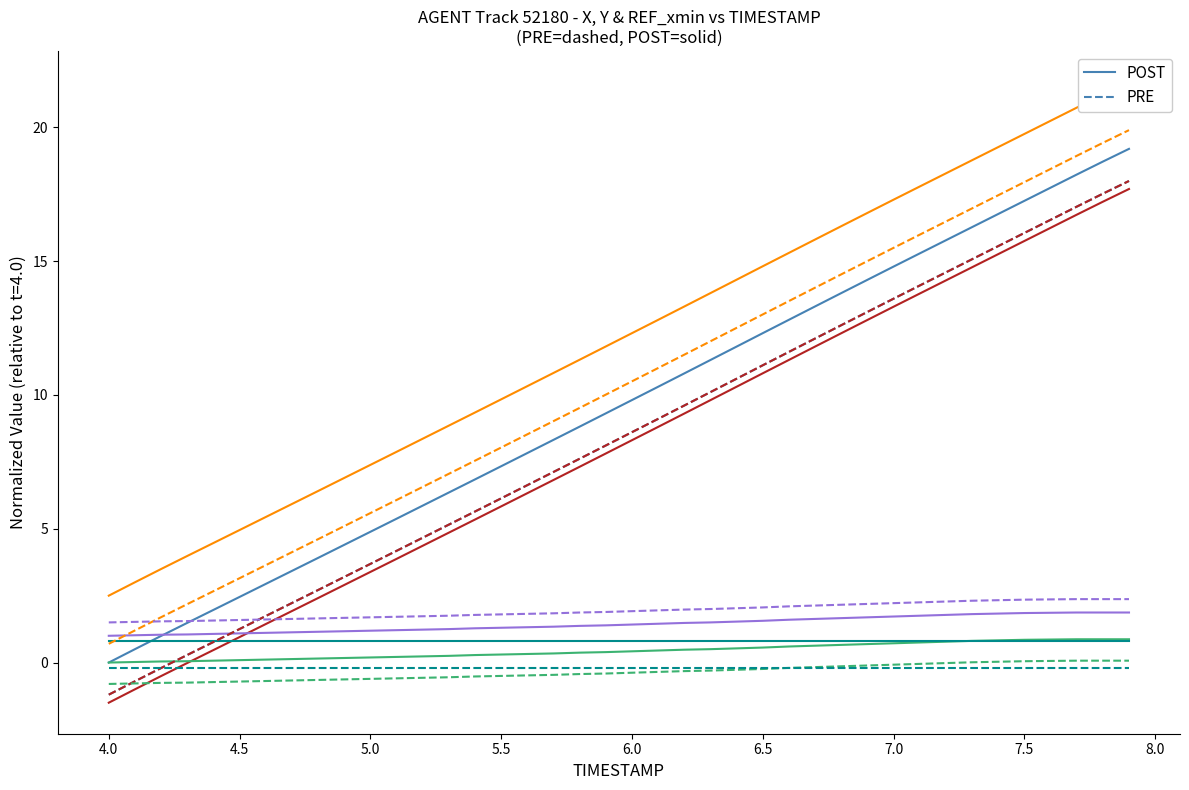

What is the value of the PRE point at the 31st from the left?

13.6